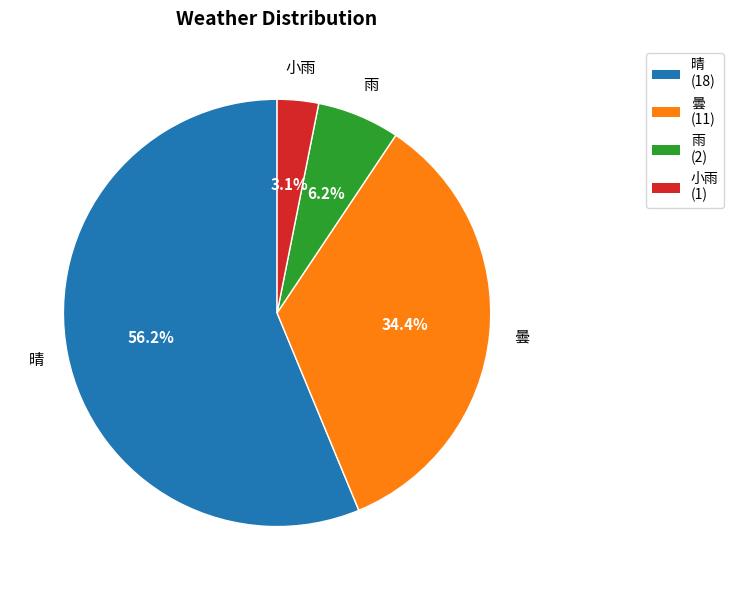

Between 雨 (2) and 晴 (18), which is larger?

晴 (18)